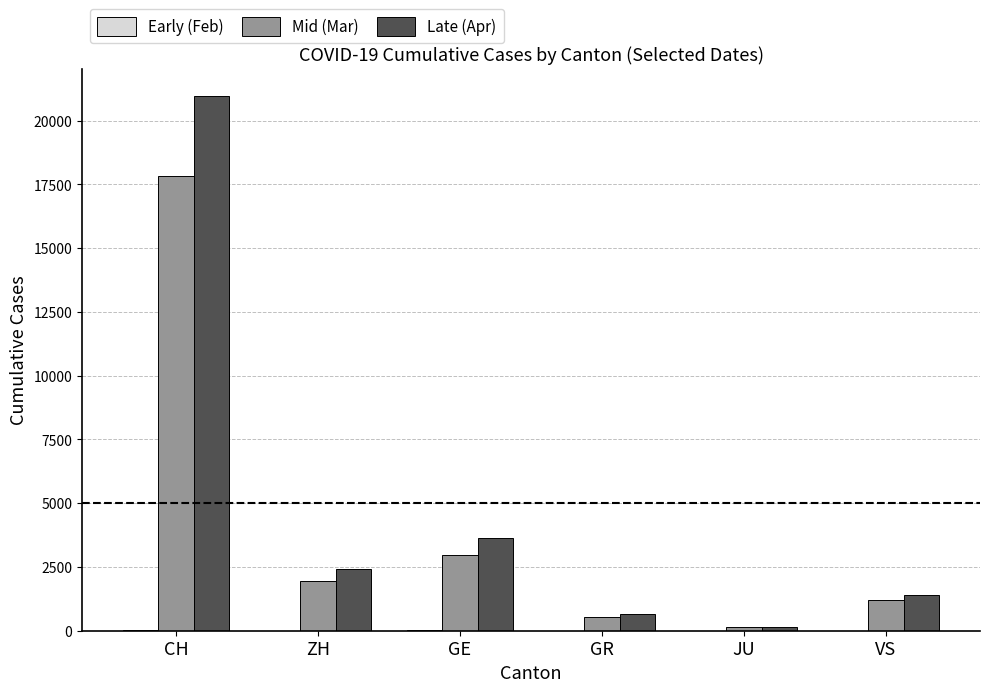

Between CH and VS, which series saw the biggest shift?

Late (Apr)